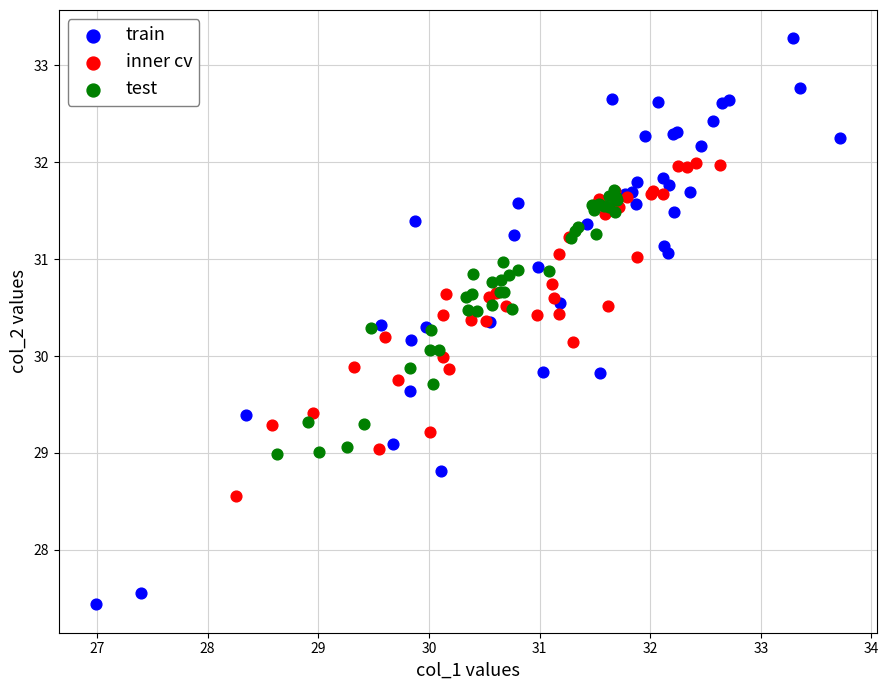

What are all the series names shown in the legend?

train, inner cv, test